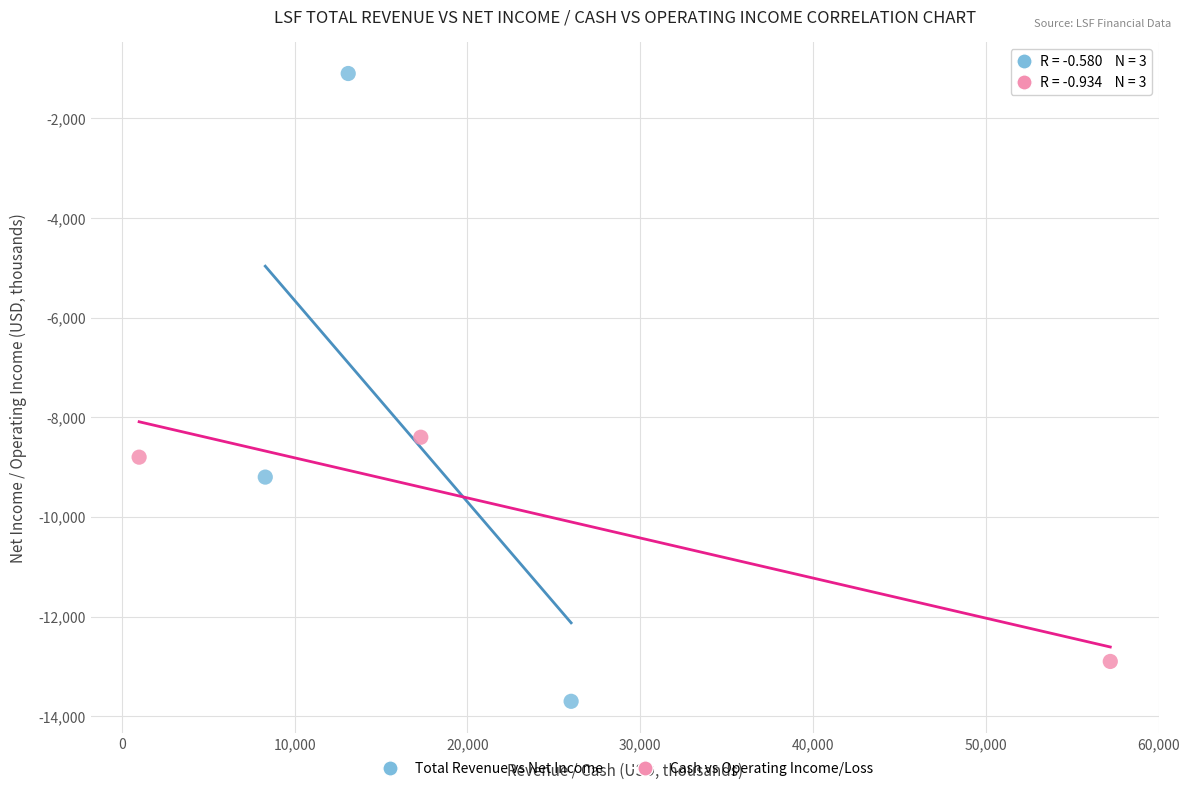

Which series contains the lowest Y value?

Total Revenue vs Net Income